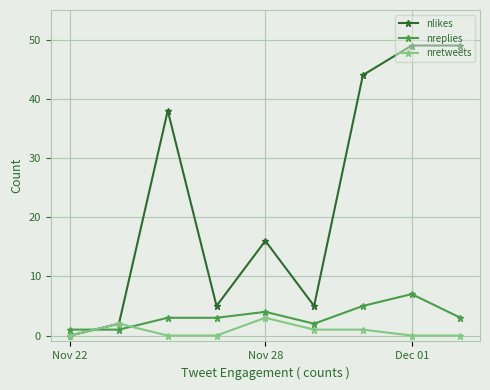

True or false: nlikes has more than 0 interior local peaks.

True